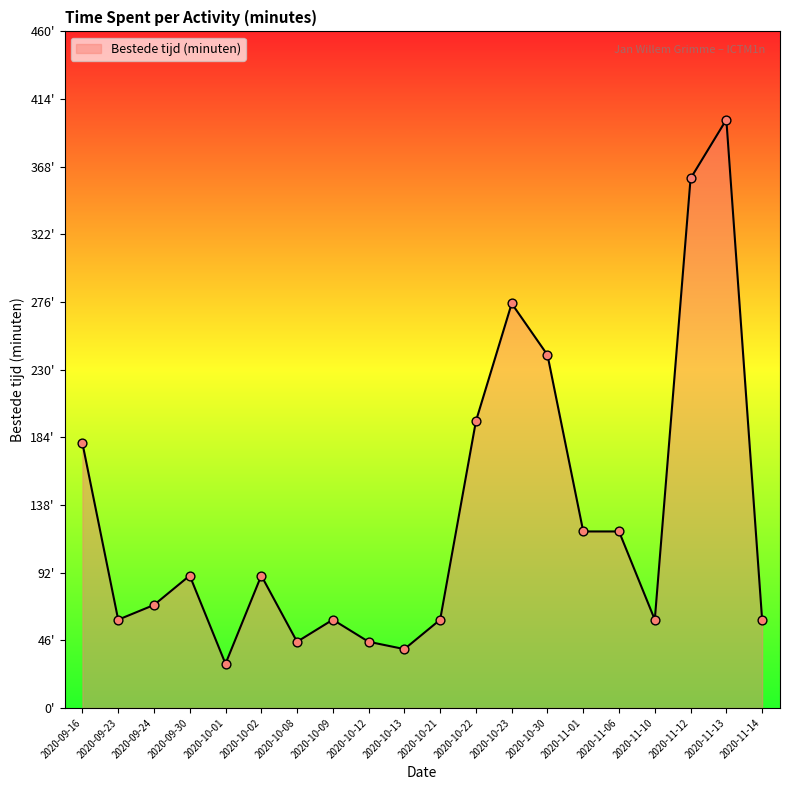

Between 2020-10-08 and 2020-10-30, which is larger?

2020-10-30